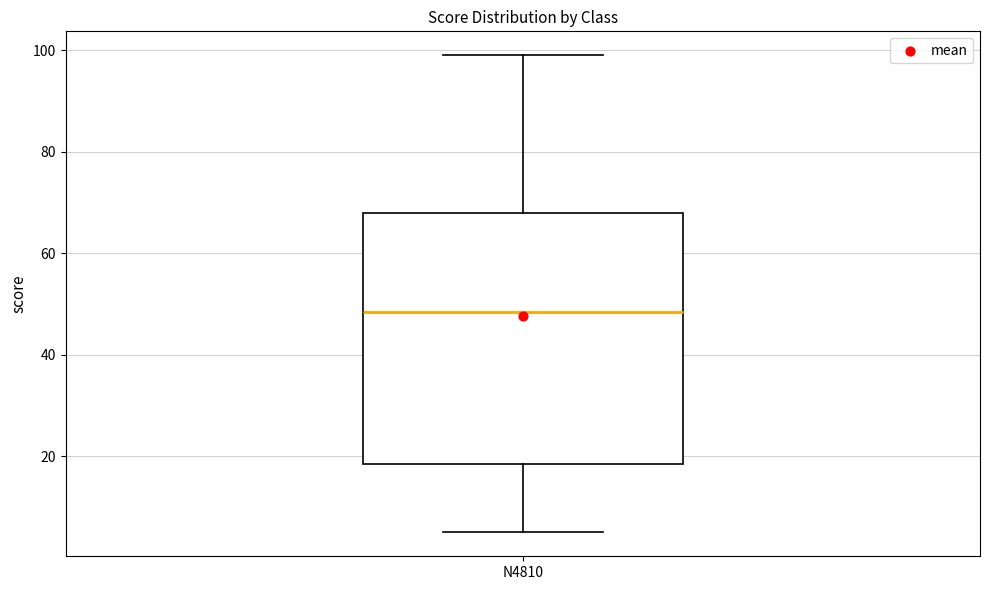

Where does the upper whisker of the box for N4810 end on the y-axis? The values are not printed on the chart, so give them approximately, as read against the axis.

100